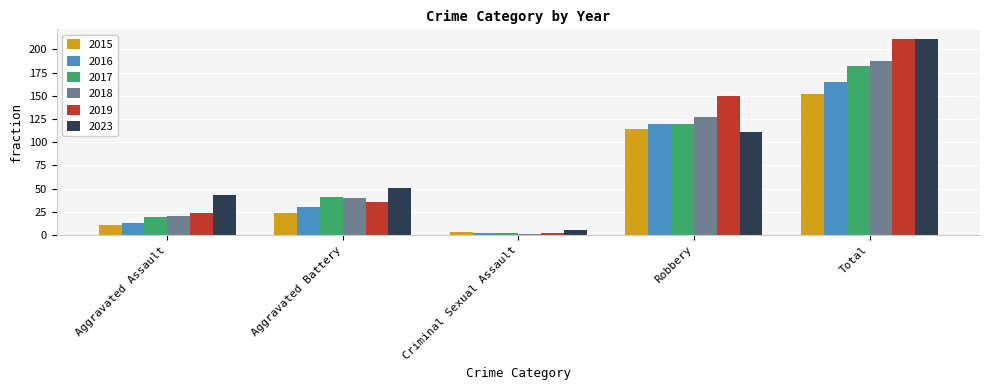

Rank the categories by 2023 value from lowest to highest.

Criminal Sexual Assault, Aggravated Assault, Aggravated Battery, Robbery, Total